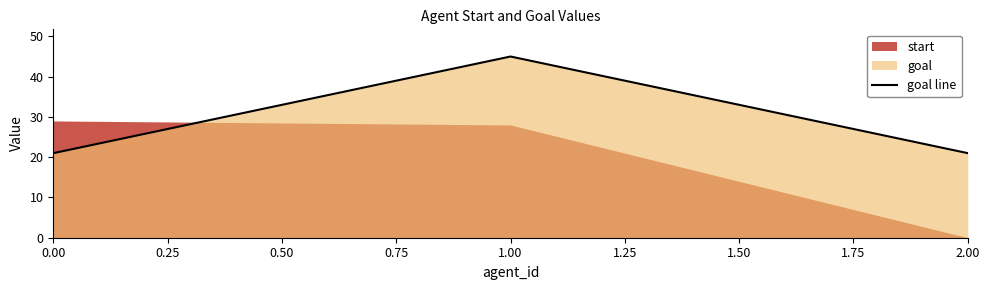

What is the lowest value of the goal line series?

21